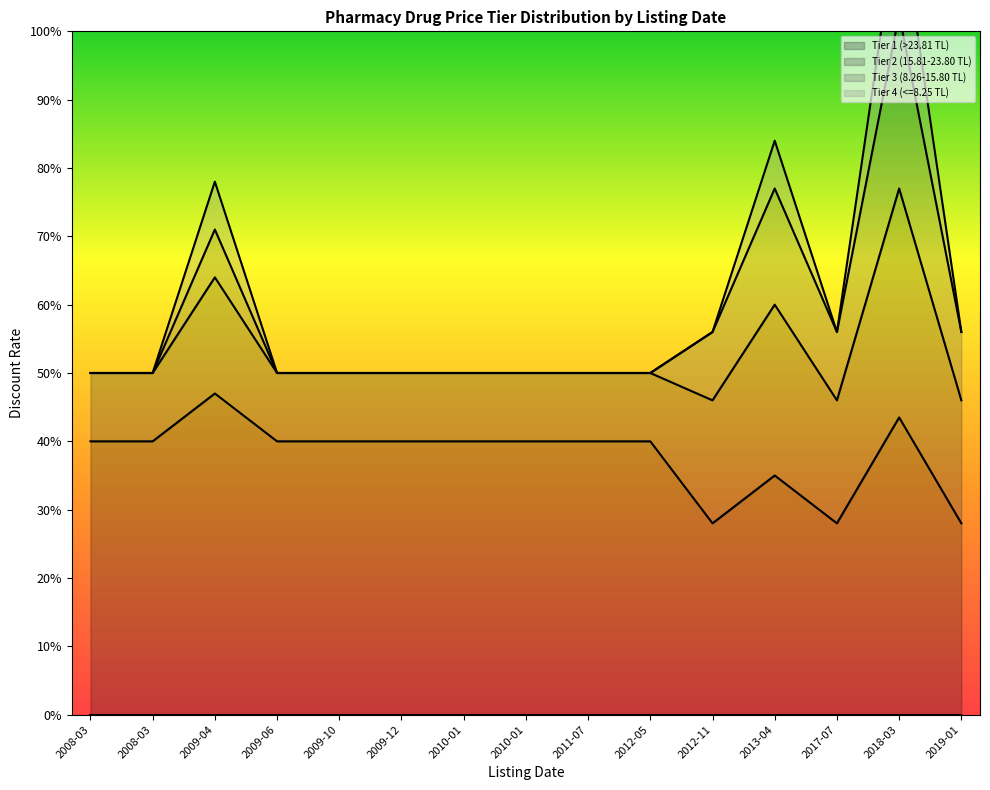

At which category is the sum across all series the highest?

2018-03